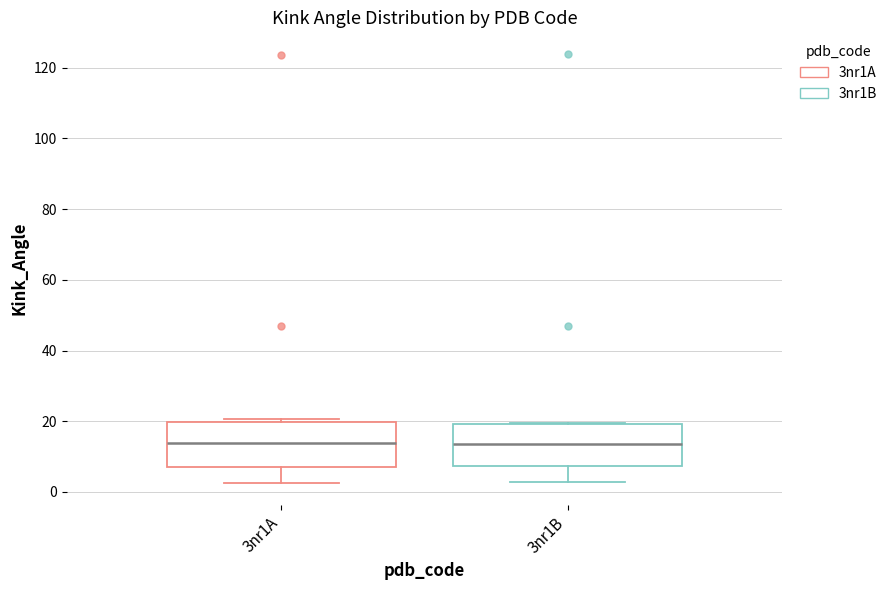

Where is the lower edge of the box for 3nr1B on the y-axis? The values are not printed on the chart, so give them approximately, as read against the axis.

8